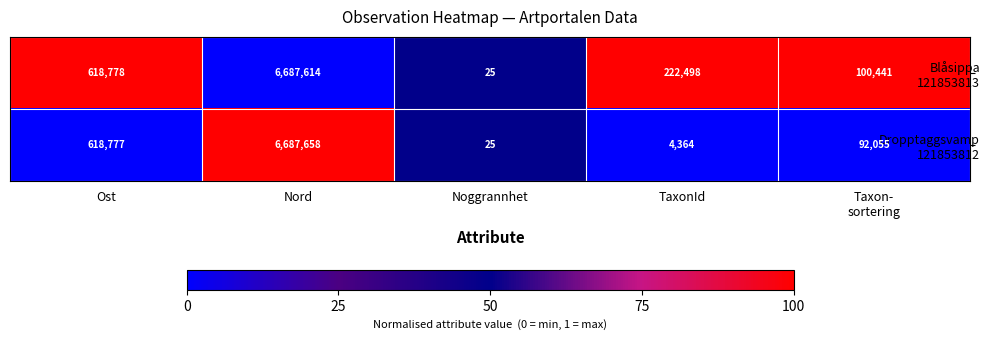

What is the greatest value displayed?

6687658